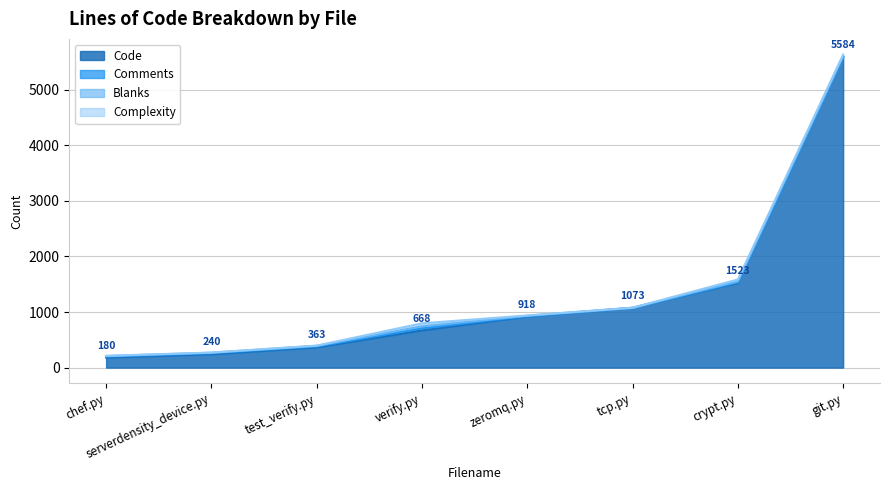

How many lines are shown in the chart?

4